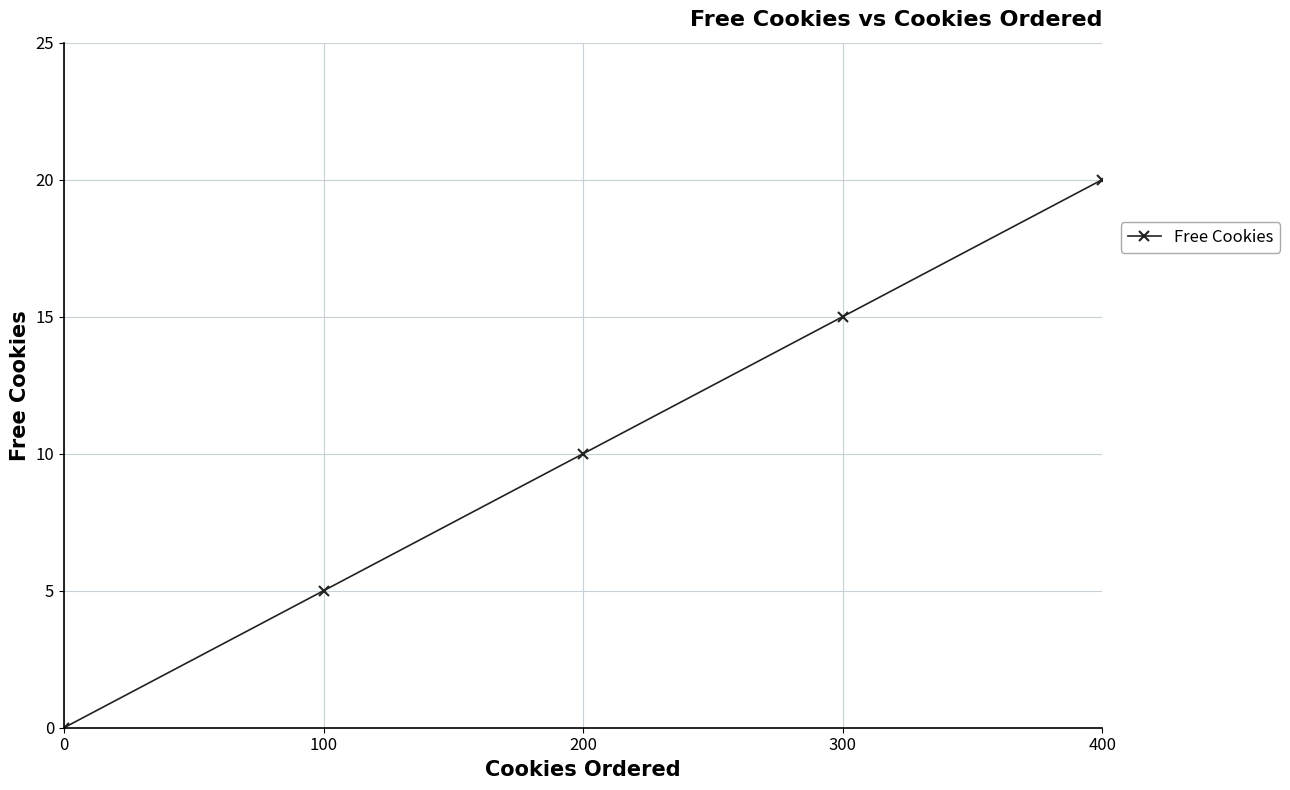

What is the change in value from 300 to 400?

+5